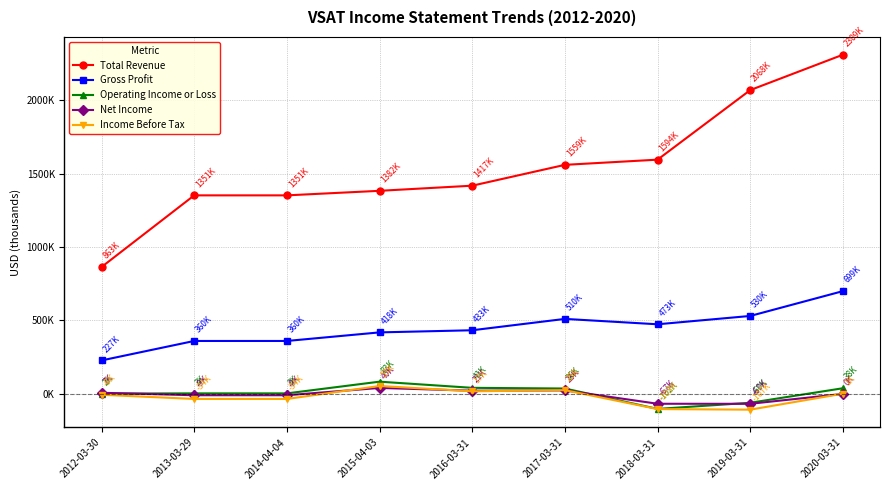

What is the total value across all series at 2020-03-31?

3048400